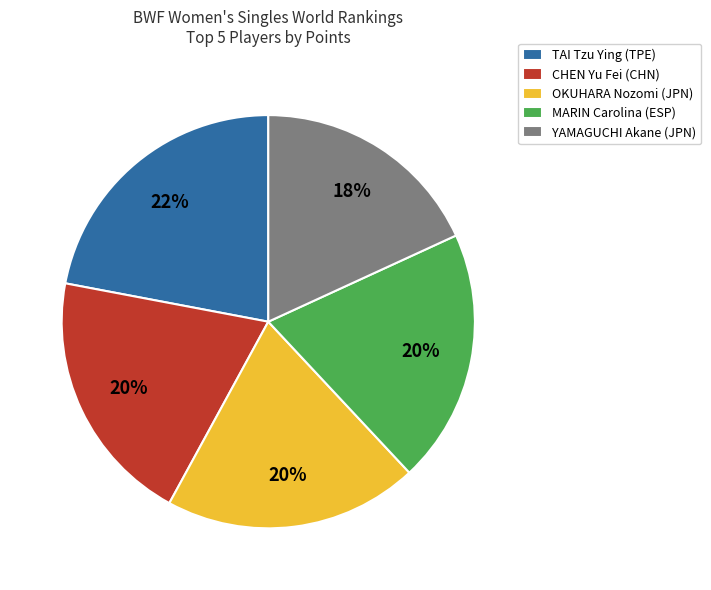

To the nearest percent, what percentage of the pie is YAMAGUCHI Akane (JPN)?

18%